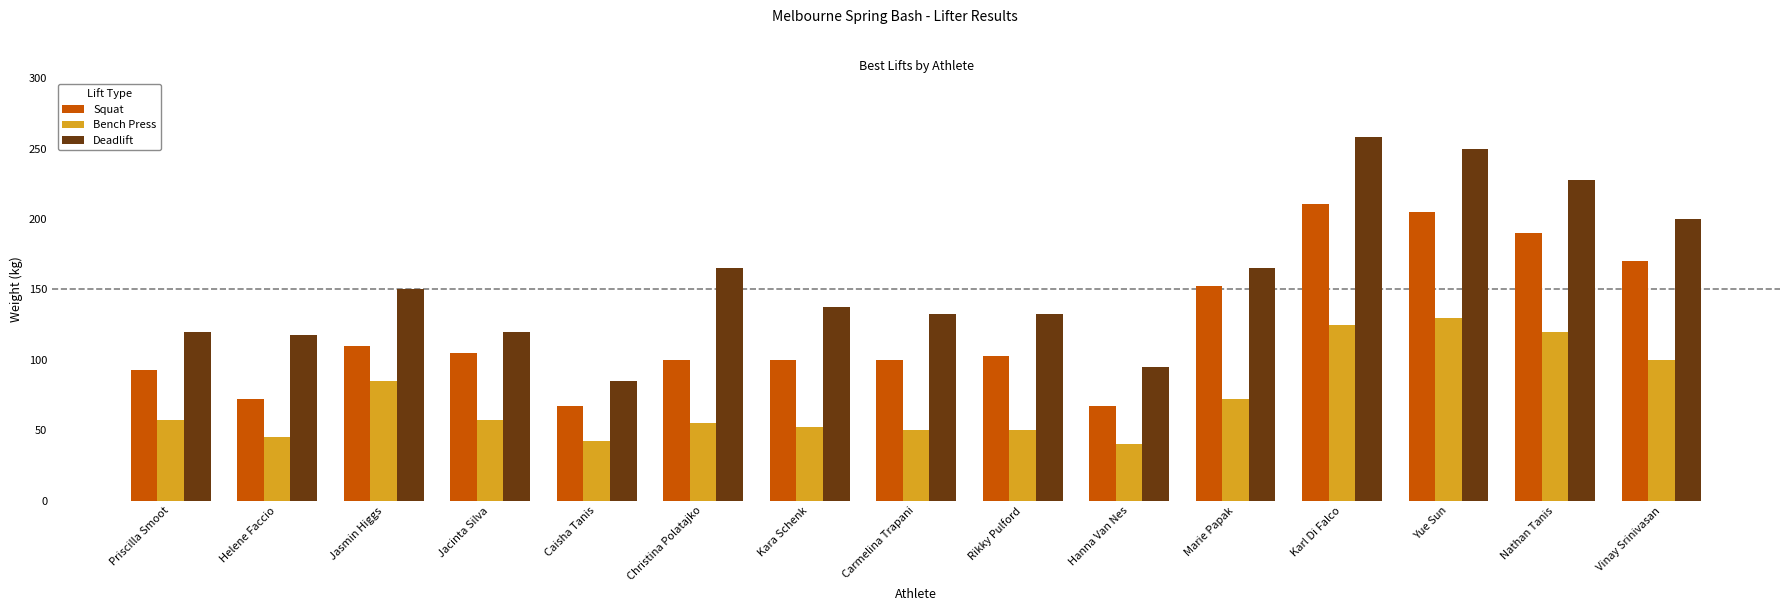

Reading left to right, transcribe all the data shown in this chart.

Squat: 92.5	72.5	110.0	105.0	67.5	100.0	100.0	100.0	102.5	67.5	152.5	210.5	205.0	190.0	170.0
Bench Press: 57.5	45.0	85.0	57.5	42.5	55.0	52.5	50.0	50.0	40.0	72.5	125.0	130.0	120.0	100.0
Deadlift: 120.0	117.5	150.0	120.0	85.0	165.0	137.5	132.5	132.5	95.0	165.0	258.0	250.0	227.5	200.0